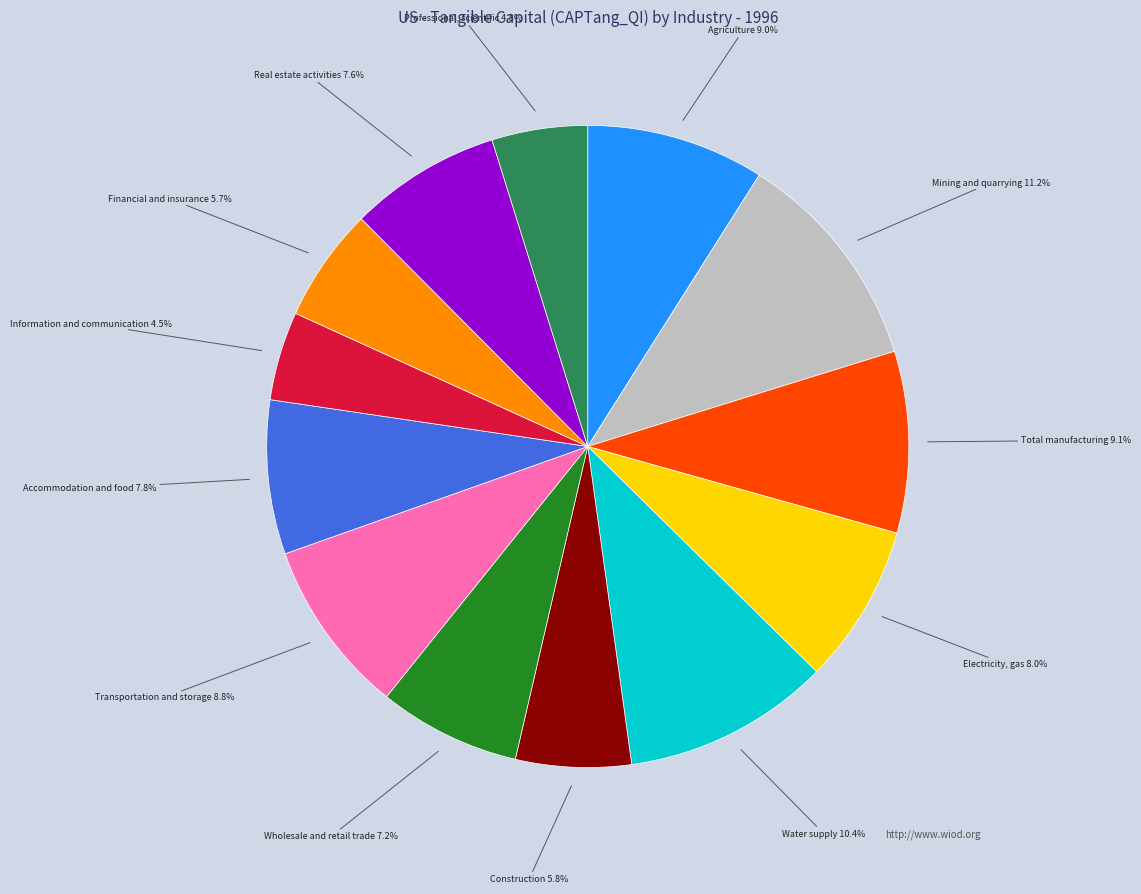

Is there a majority slice in this chart?

No